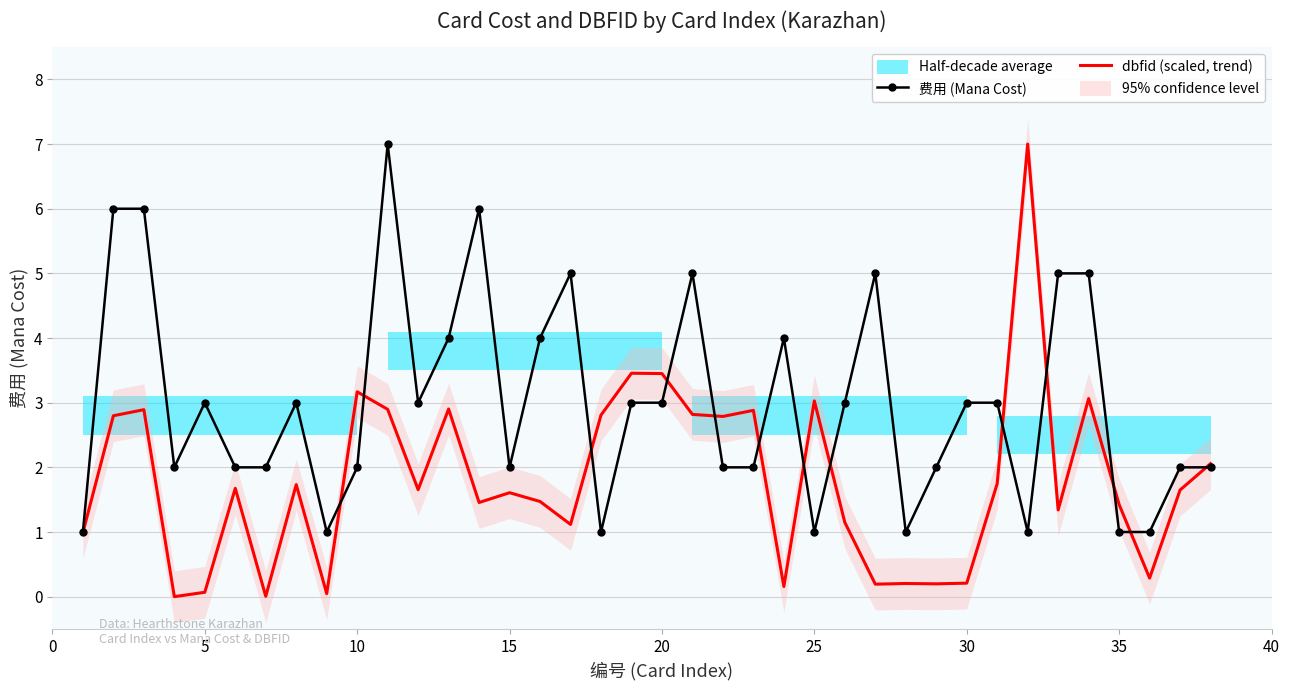

How many times do dbfid (scaled, trend) and 费用 (Mana Cost) cross each other?

13